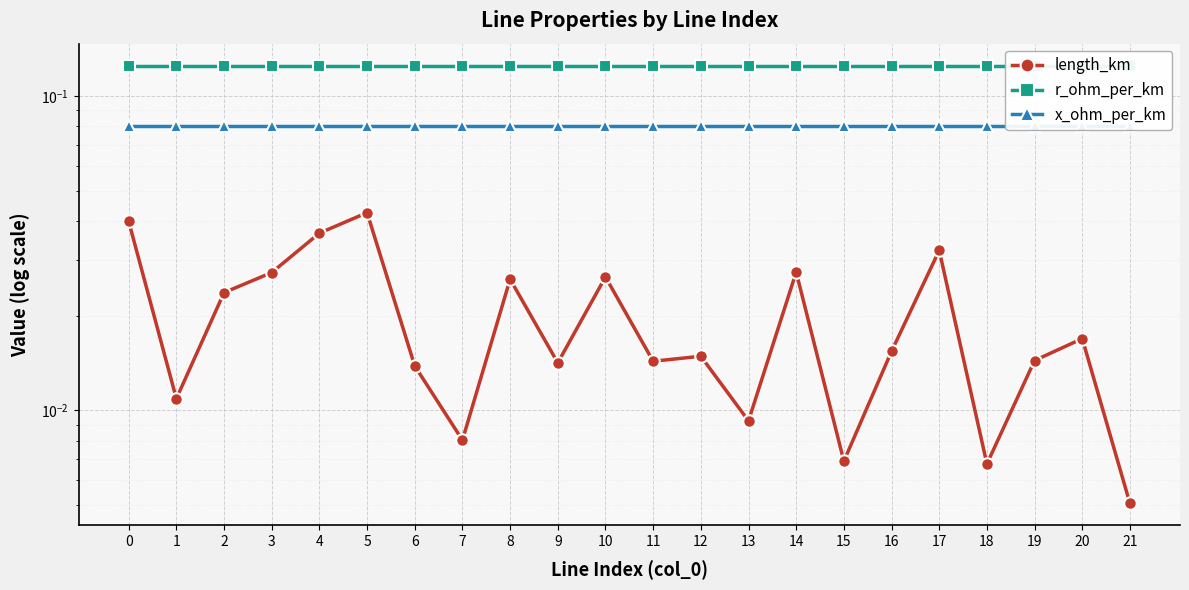

True or false: x_ohm_per_km and r_ohm_per_km cross at least once.

False